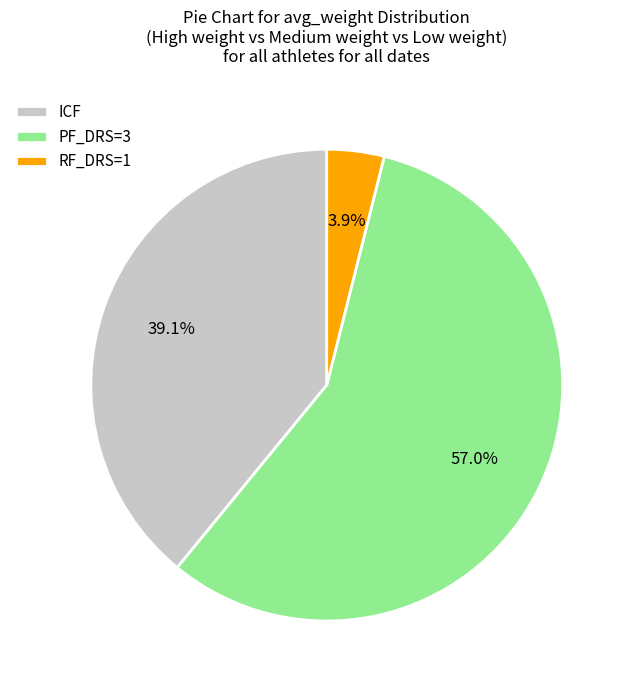

Combined, do RF_DRS=1 and PF_DRS=3 account for over 50%?

Yes